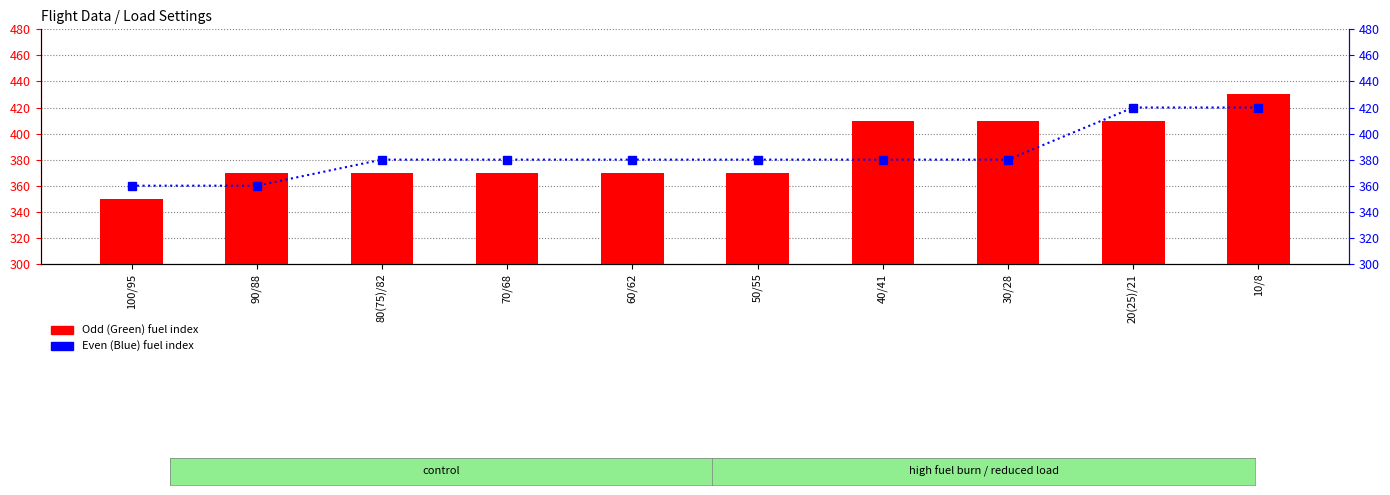

What is the difference between the highest and lowest values at 50/55?

10